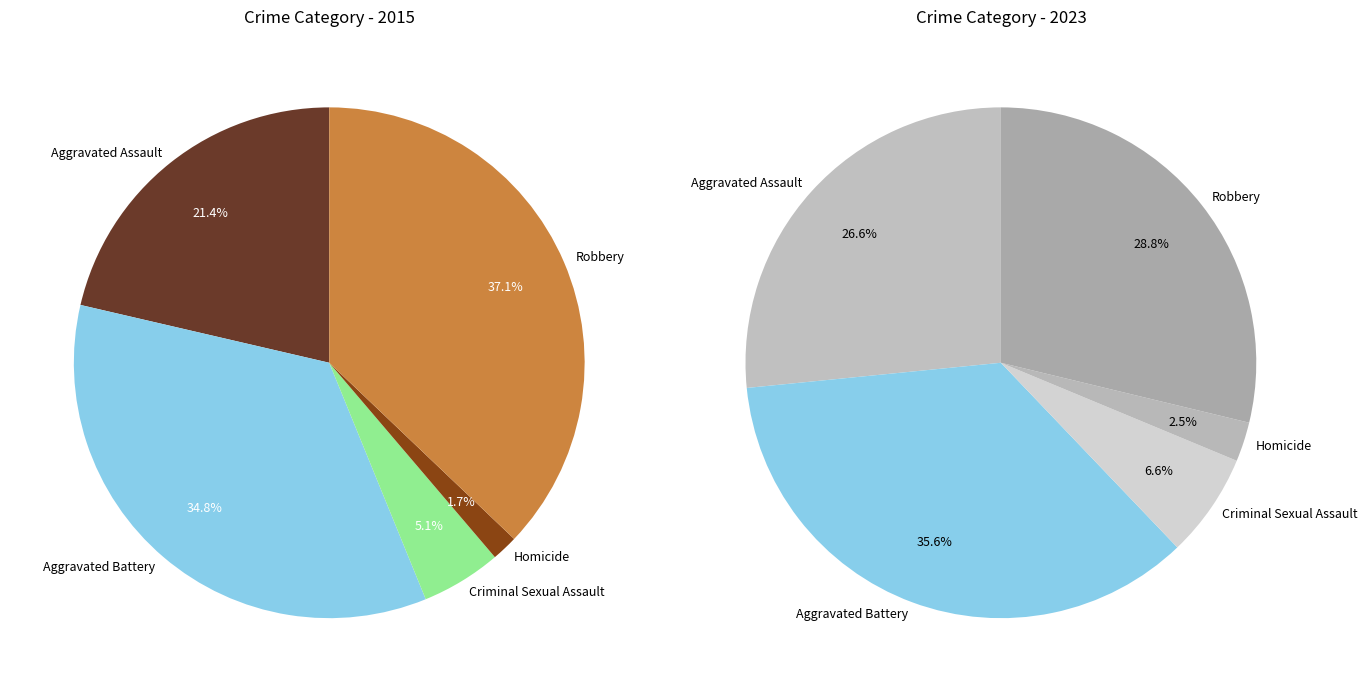

Is it true that Aggravated Battery is 36% of the pie?

True